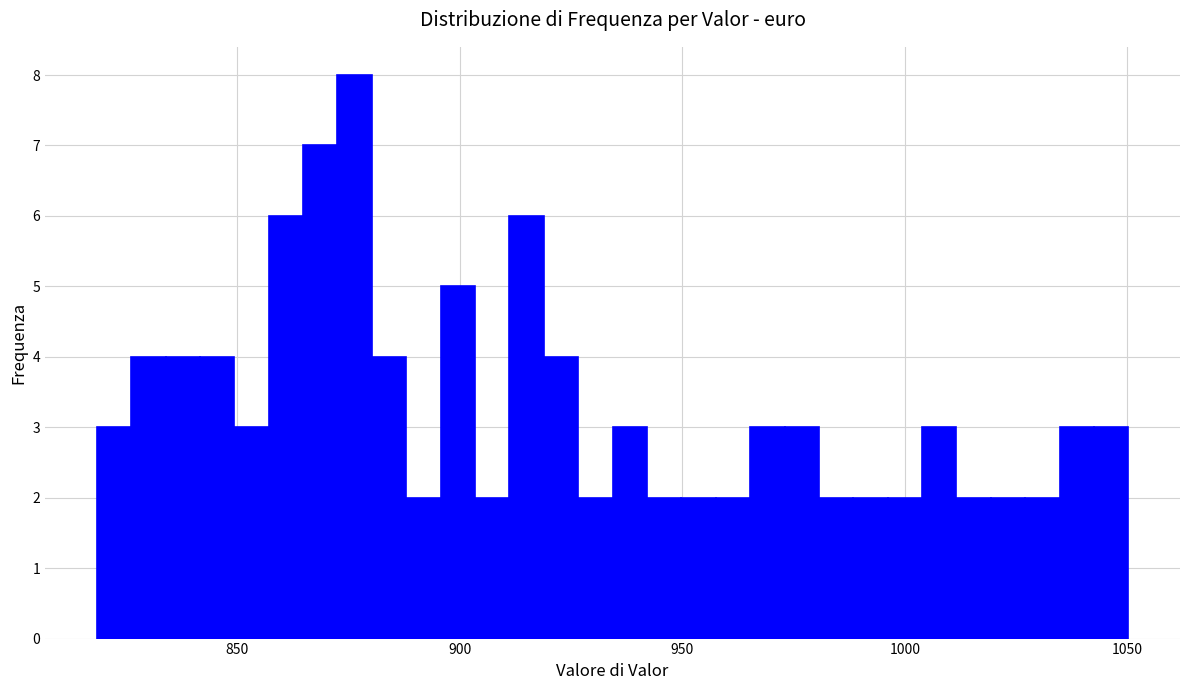

Around what value on the x-axis is the tallest bar? Give the approximate position of its centre, as read against the axis.

875